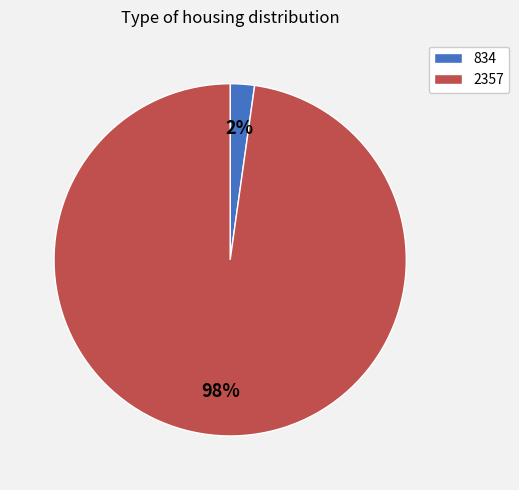

True or false: 2357 accounts for 98% of the total.

True